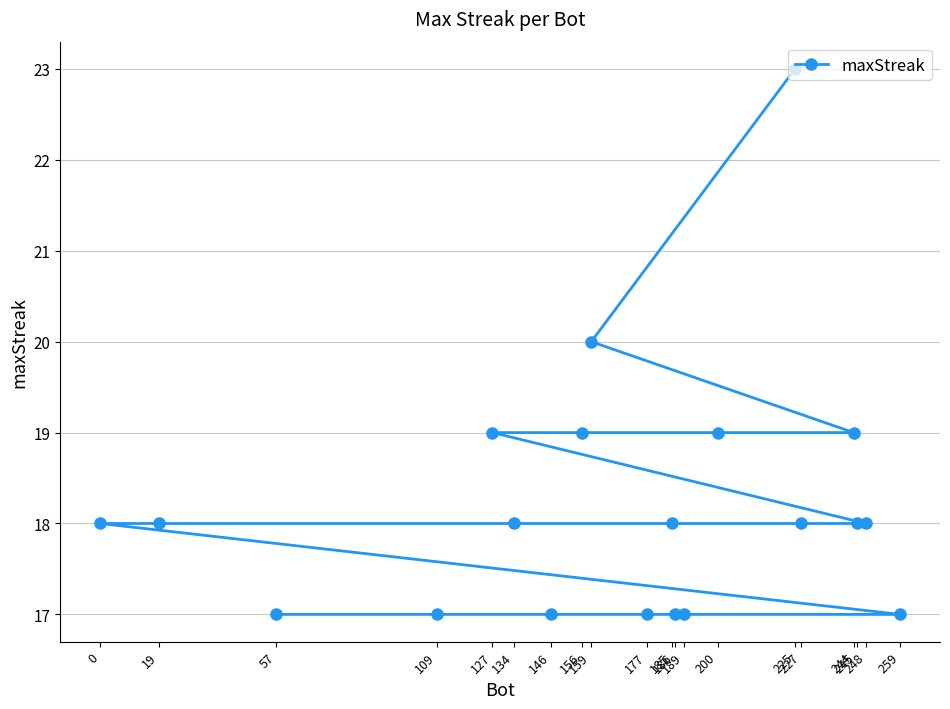

True or false: there are more than 2 points higher than both neighbors.

False